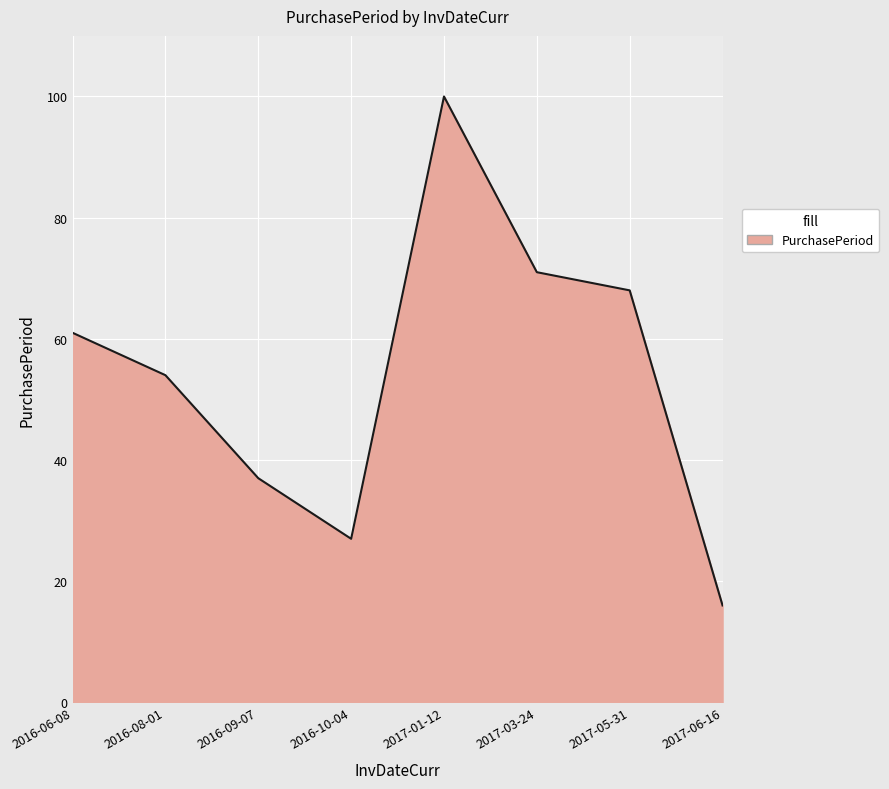

Rank the categories by value from lowest to highest.

2017-06-16, 2016-10-04, 2016-09-07, 2016-08-01, 2016-06-08, 2017-05-31, 2017-03-24, 2017-01-12